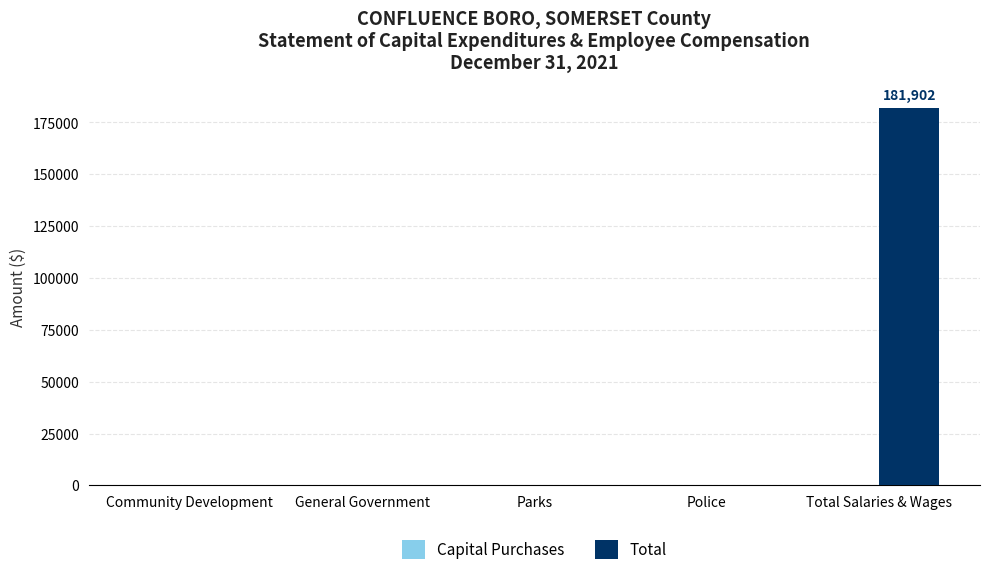

What is the greatest value displayed?

181902